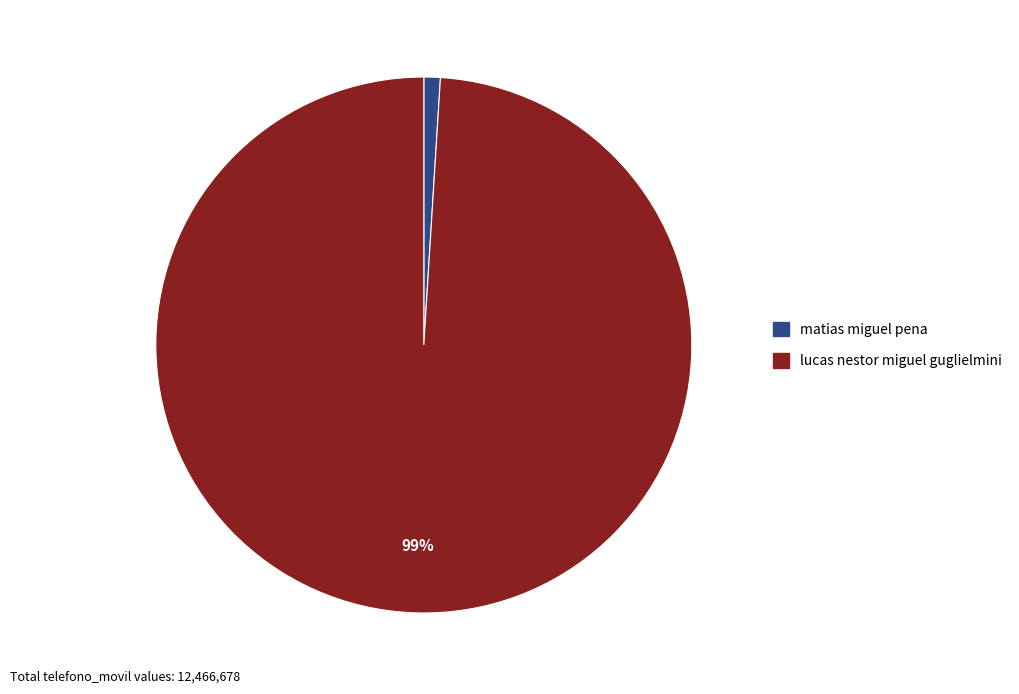

To the nearest percent, what is the difference between the largest and smallest slice percentages?

98%